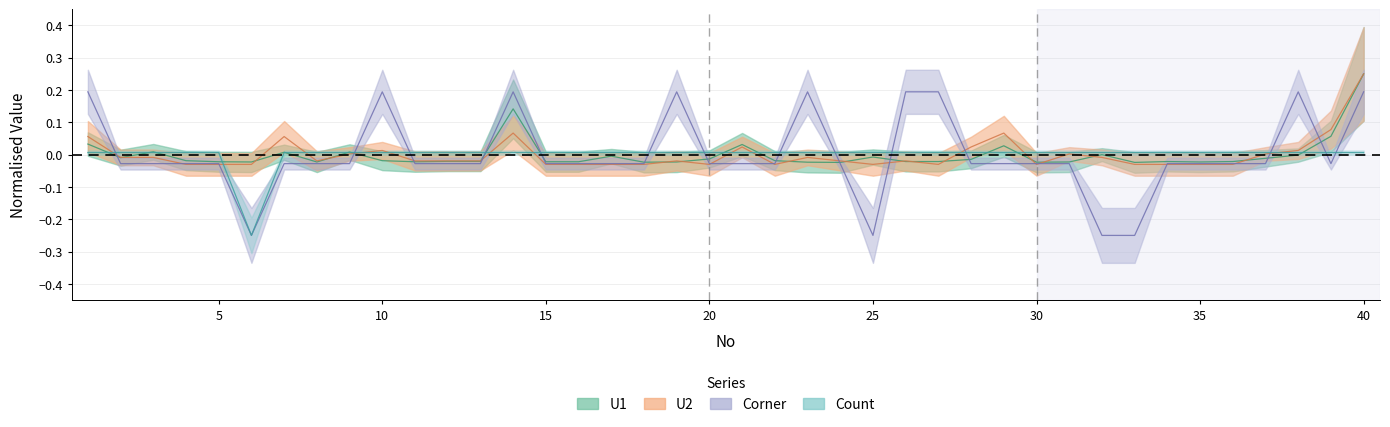

At 25, list the series in order from largest to smallest.

Count, U1, U2, Corner